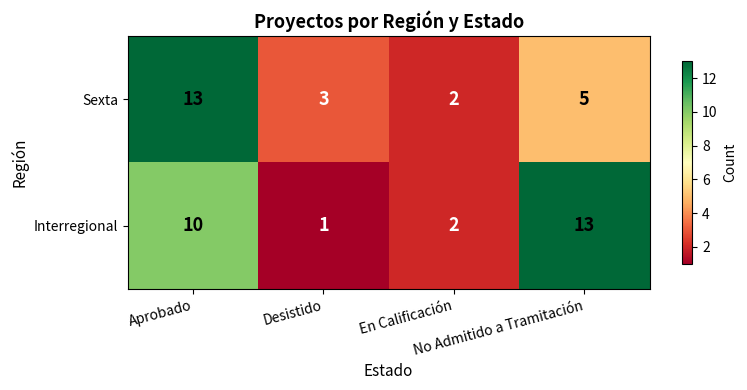

What is the maximum value shown in the chart?

13